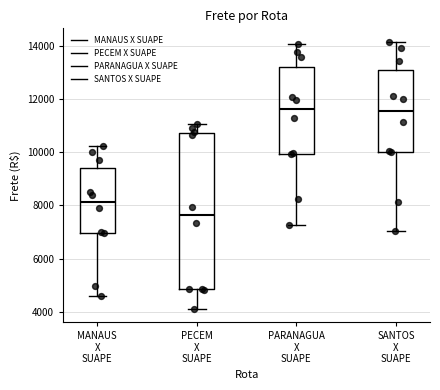

Reading left to right, transcribe this box plot: for each box, give where its median line is, the range the box spans, and where its two whiskers end, as read against the y-axis. The values are not printed on the chart, so give them approximately, as read against the axis.

MANAUS X SUAPE: median 8200, box 7000 to 9400, whiskers 4600 to 10200
PECEM X SUAPE: median 7600, box 4800 to 10800, whiskers 4200 to 11000
PARANAGUA X SUAPE: median 11600, box 10000 to 13200, whiskers 7200 to 14000
SANTOS X SUAPE: median 11600, box 10000 to 13000, whiskers 7000 to 14200